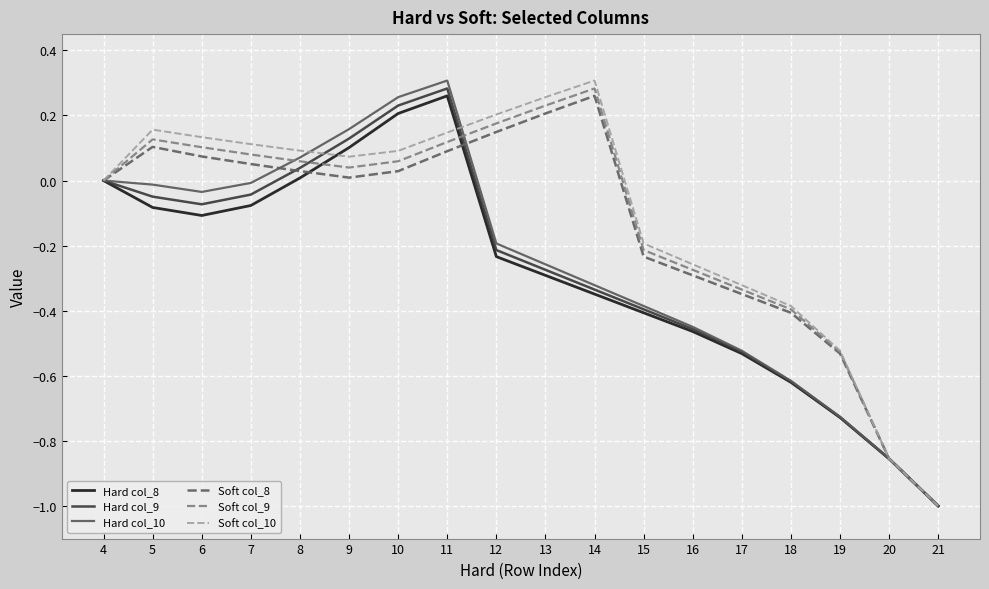

At which category is the sum across all series the highest?

11